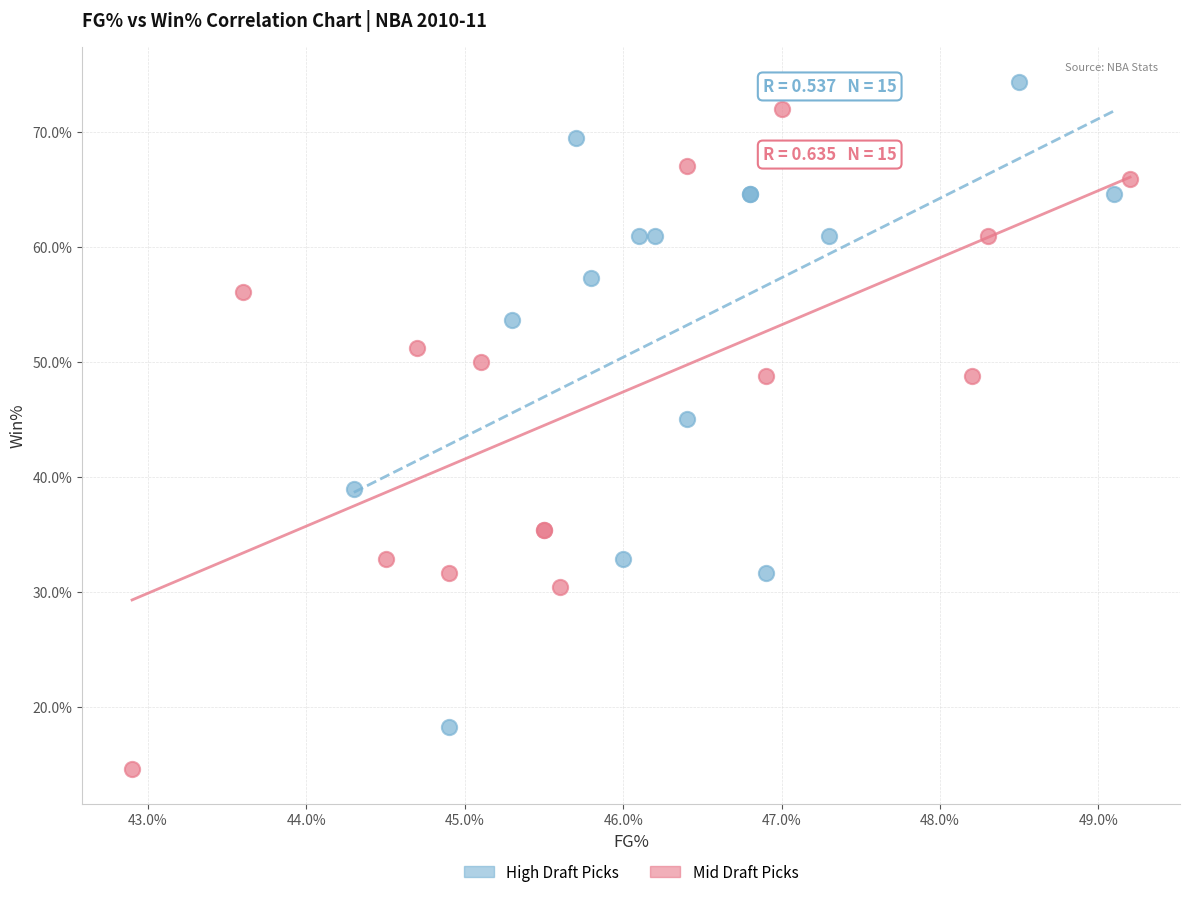

What are all the series names shown in the legend?

High Draft Picks, Mid Draft Picks